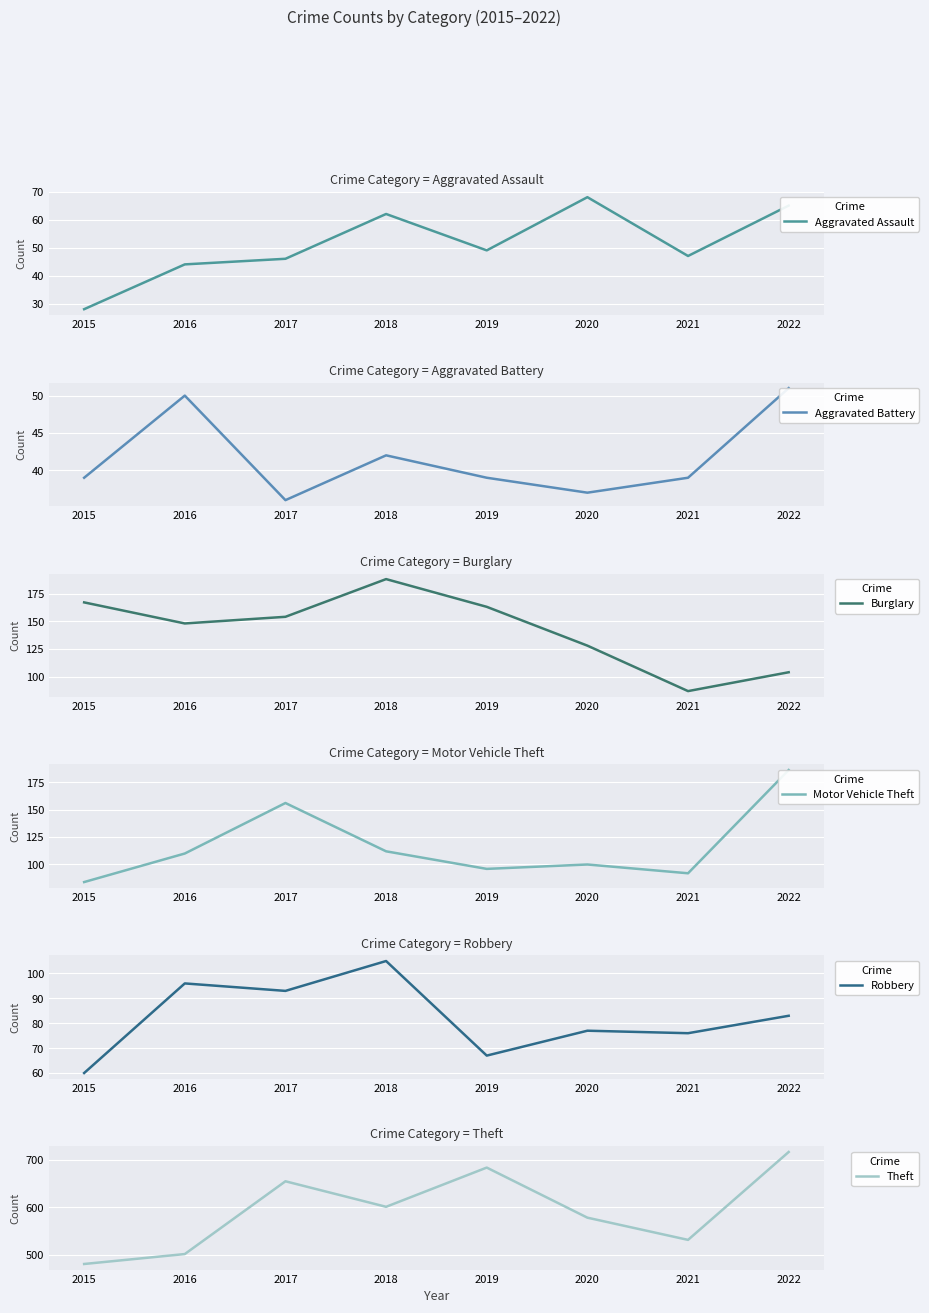

Which has a higher value, 2018 or 2022?

2022